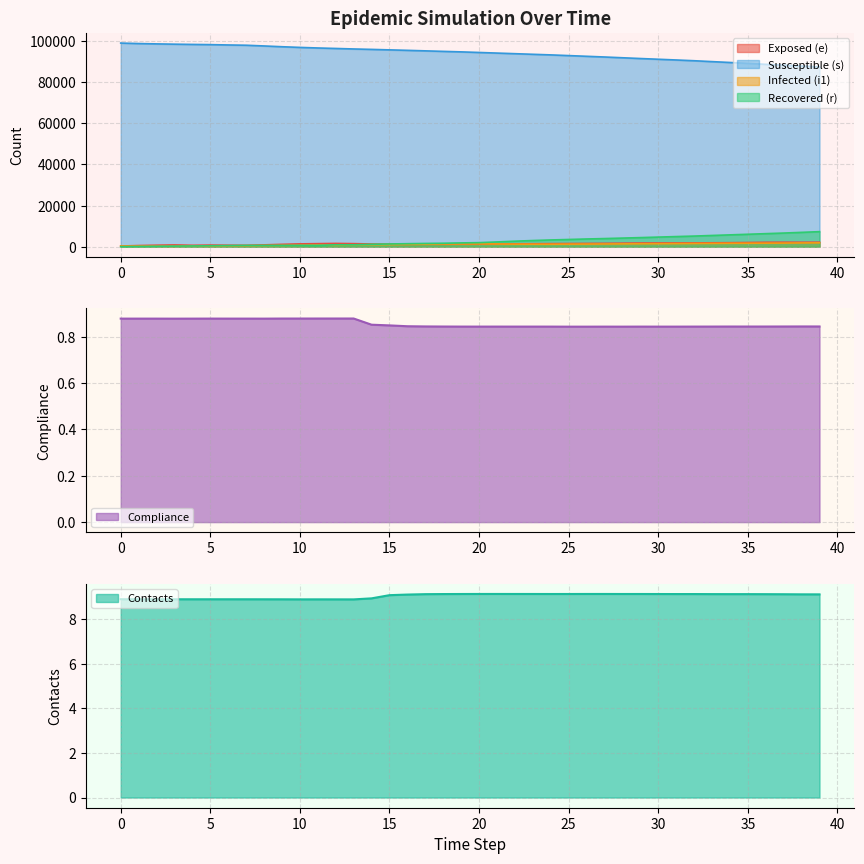

Between which two adjacent categories do contacts and r first intersect?

0 and 1